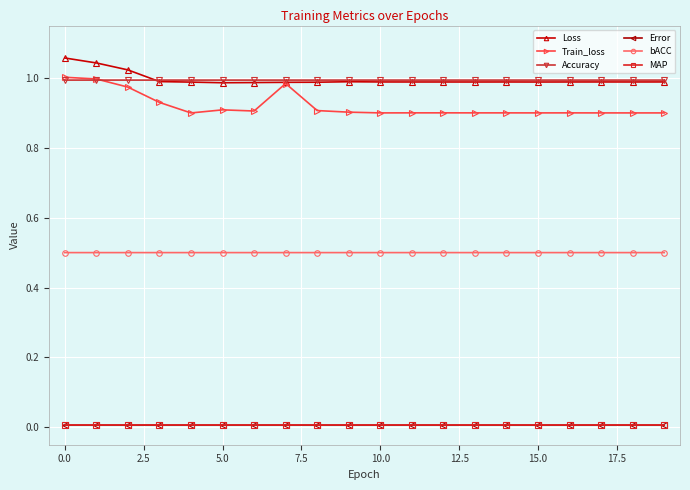

True or false: Error and Accuracy cross at least once.

False